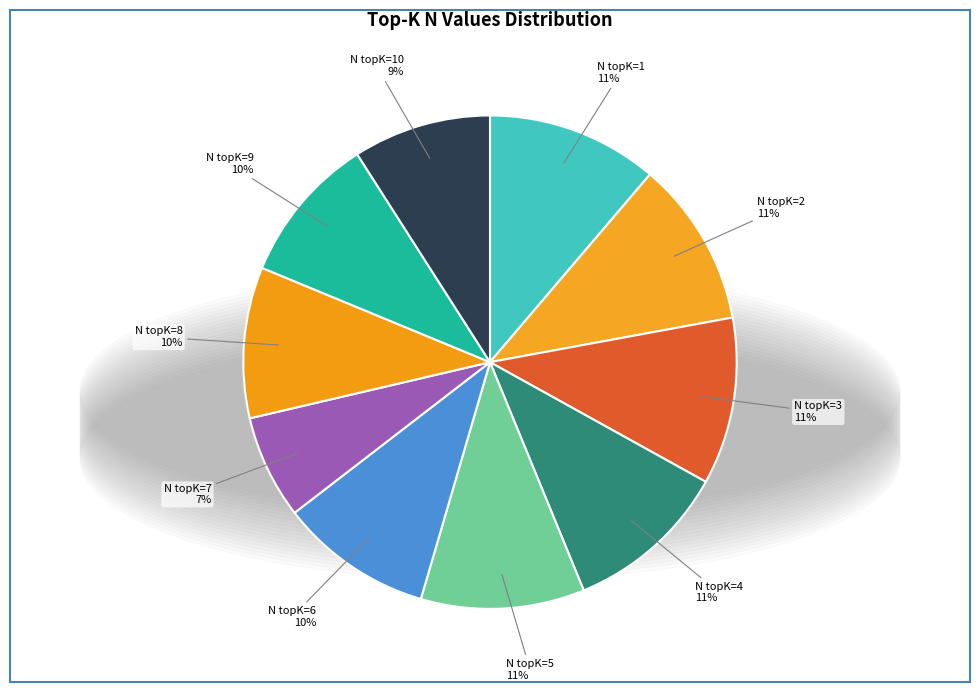

How many slices are in this pie chart?

10